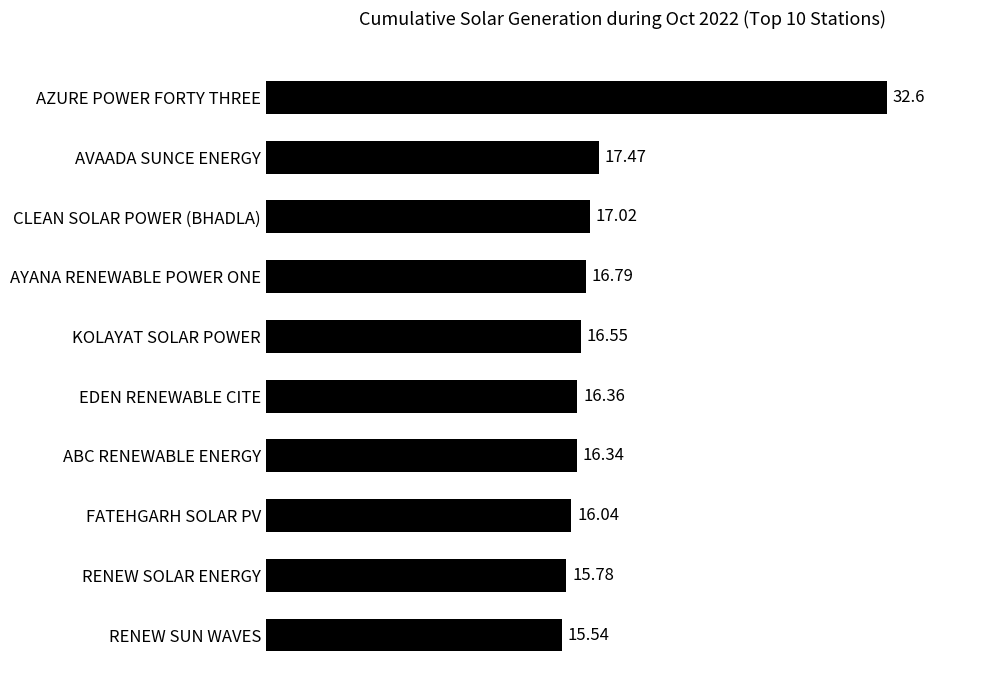

Where is the data nearest to the value 24?

AVAADA SUNCE ENERGY